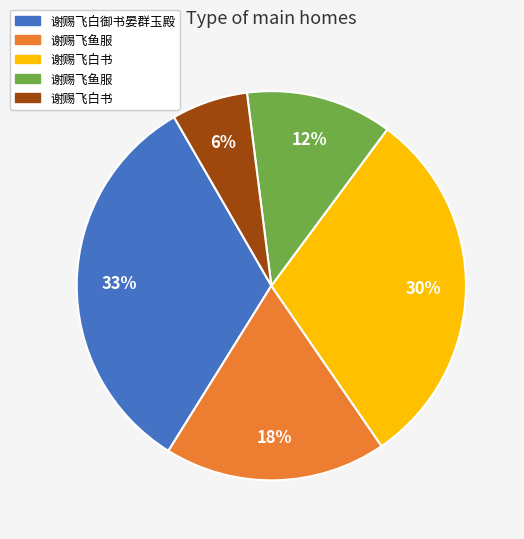

Does any single category account for the majority?

No